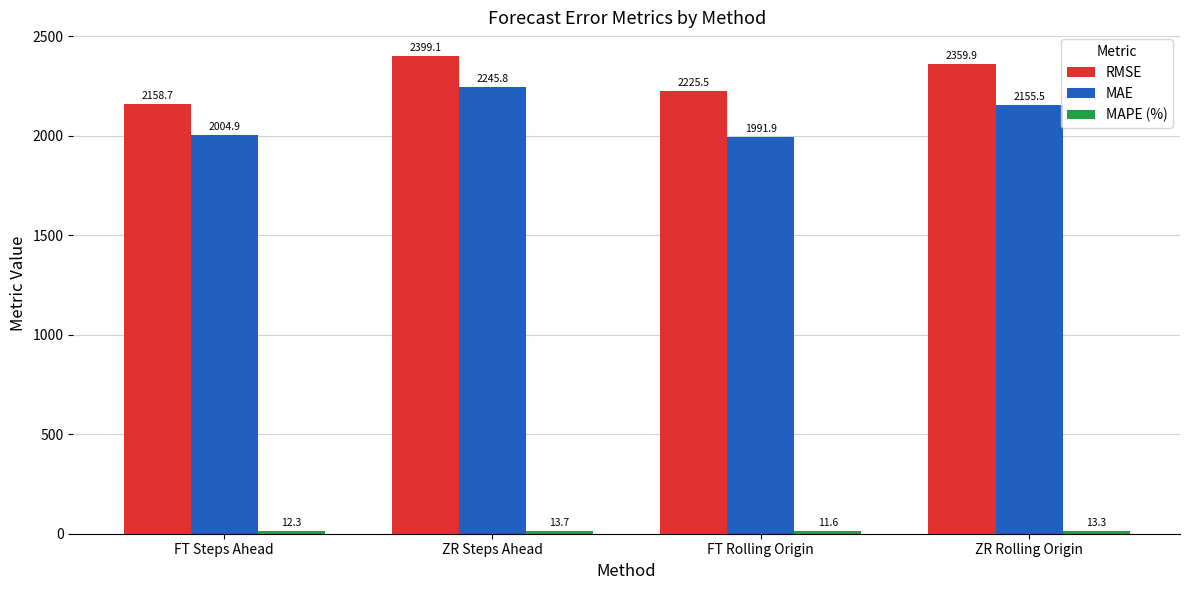

Count the number of data series in this chart.

3